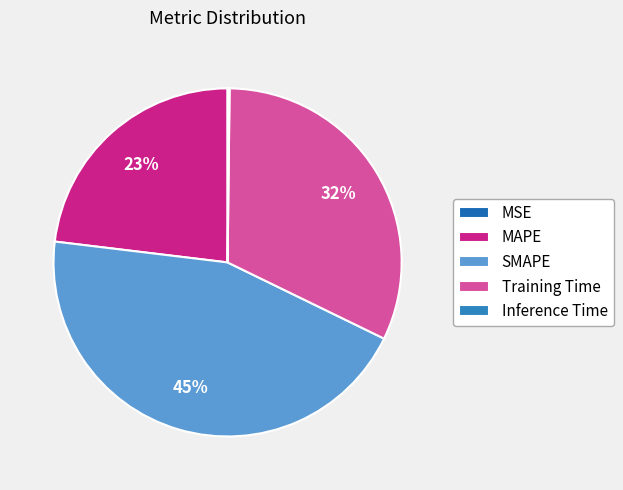

Rank the categories by value from lowest to highest.

MSE, Inference Time, MAPE, Training Time, SMAPE